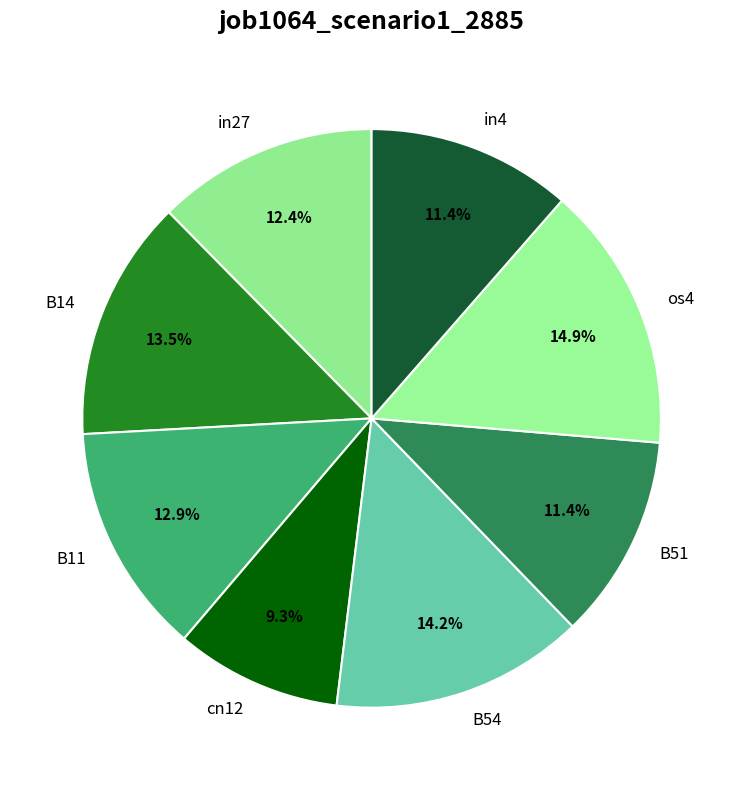

Combined, what portion of the pie is in4 and B11?

24.3%